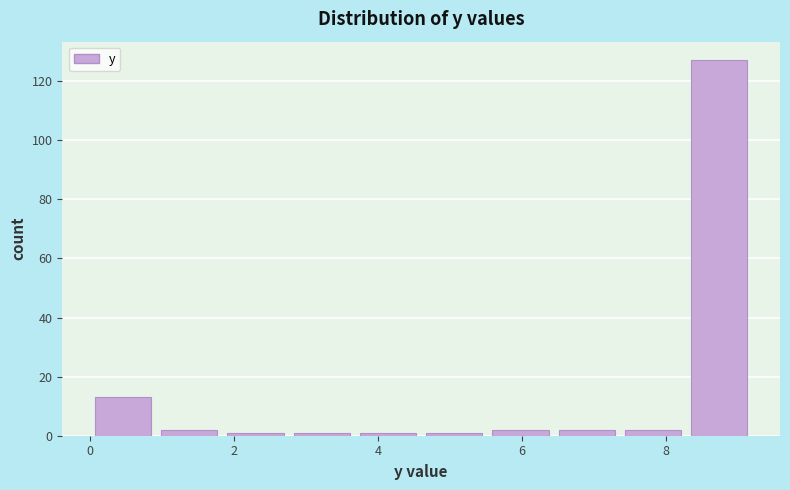

Reading left to right, list every bar in this chart as the range it spans on the x-axis followed by its height. Neither the bar edges nor the heights are printed on the chart, so give them approximately, as read against the axes.

0.00 to 0.92: 14
0.92 to 1.84: 2
1.84 to 2.76: under 2
2.76 to 3.68: under 2
3.68 to 4.60: under 2
4.60 to 5.52: under 2
5.52 to 6.44: 2
6.44 to 7.36: 2
7.36 to 8.28: 2
8.28 to 9.20: 128